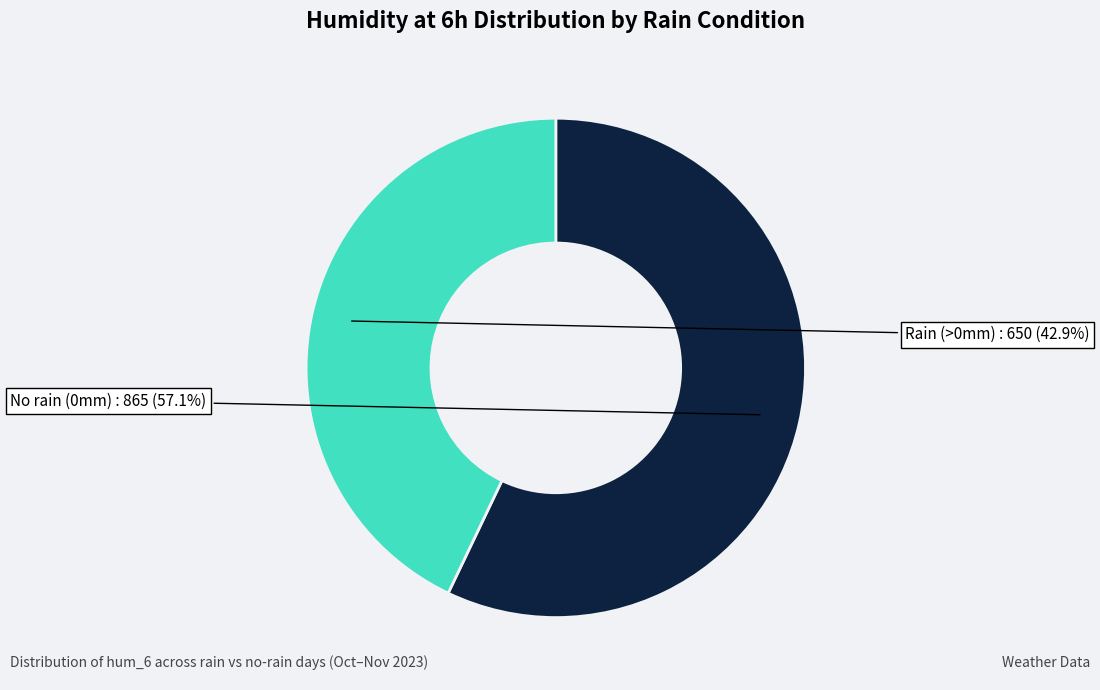

Count the number of slices in the pie.

2